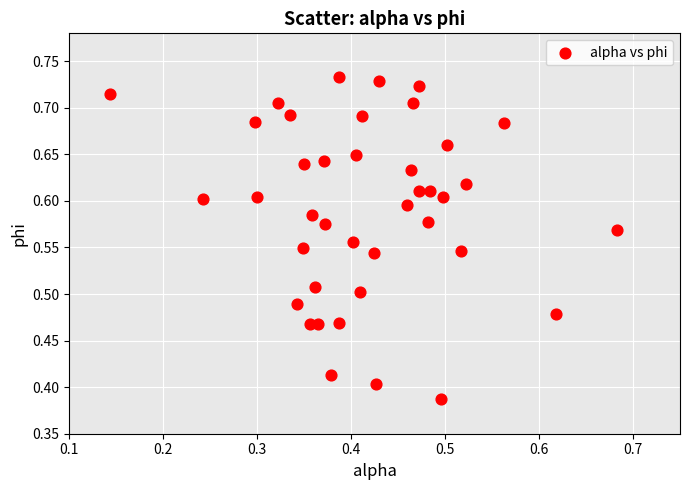

What is the range of Y values (max minus min)?

0.3